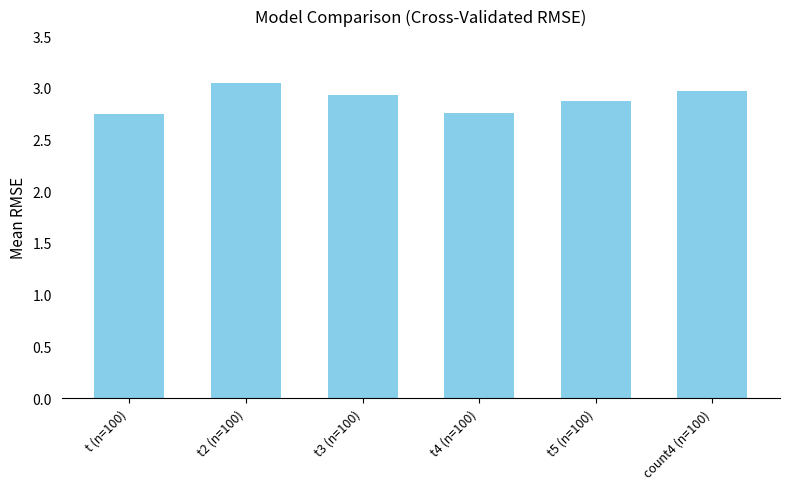

What is the label of the 4th bar from the left?

t4 (n=100)